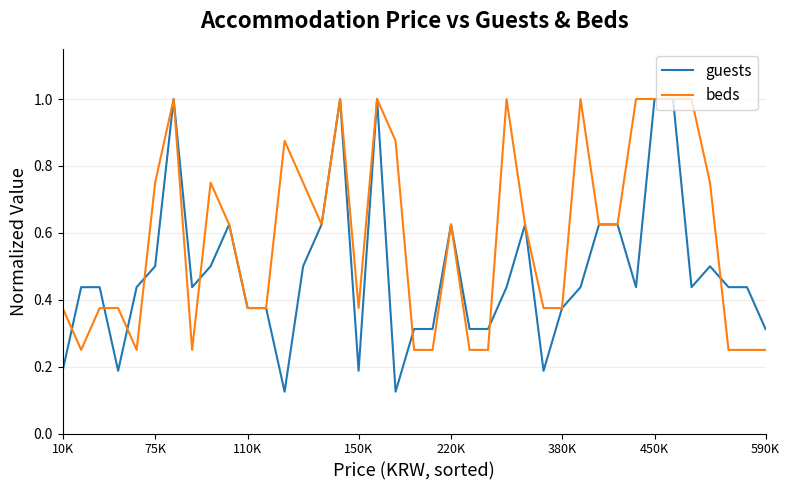

Which series has the largest range (max minus min)?

guests